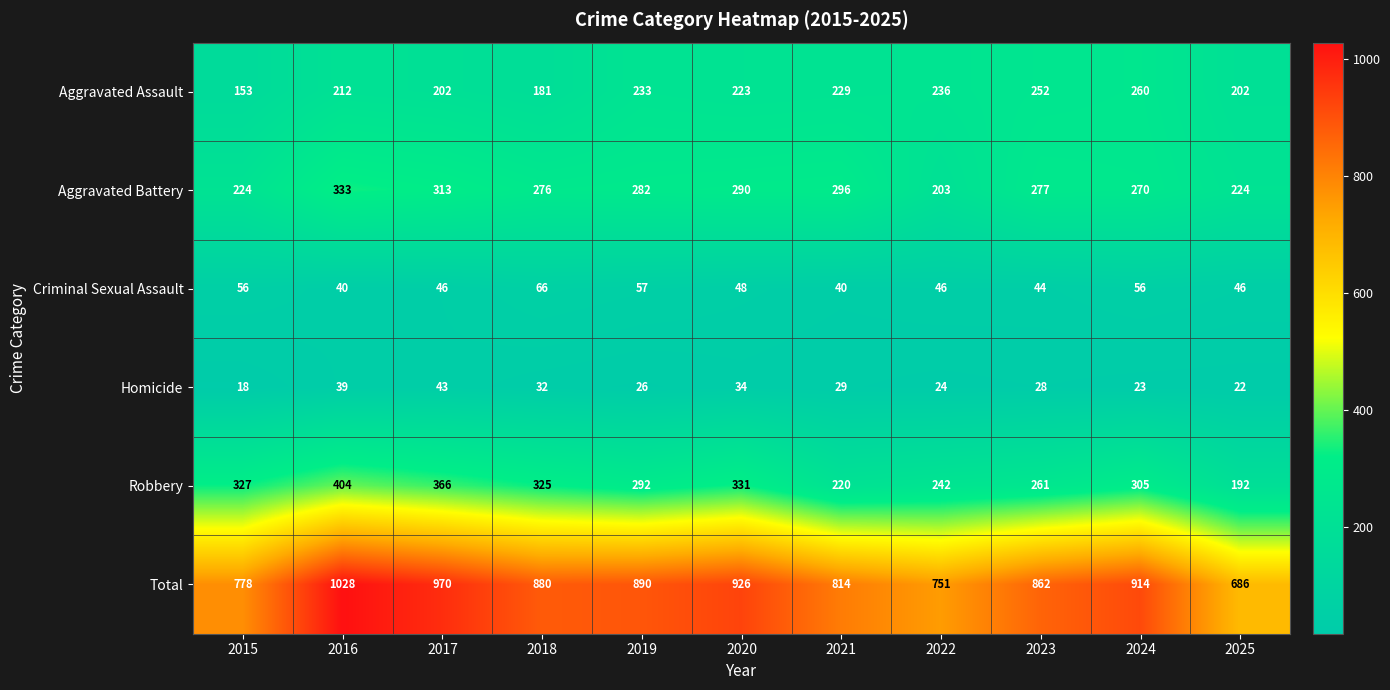

Which label corresponds to the smallest value in the chart?

2015